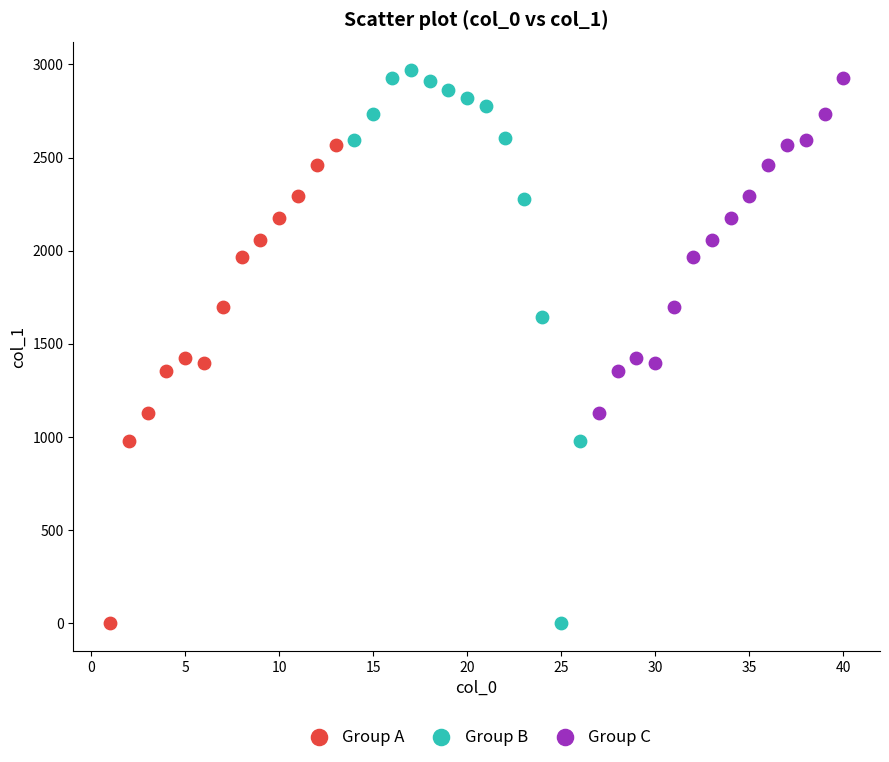

Which series has the widest spread of Y values?

Group B